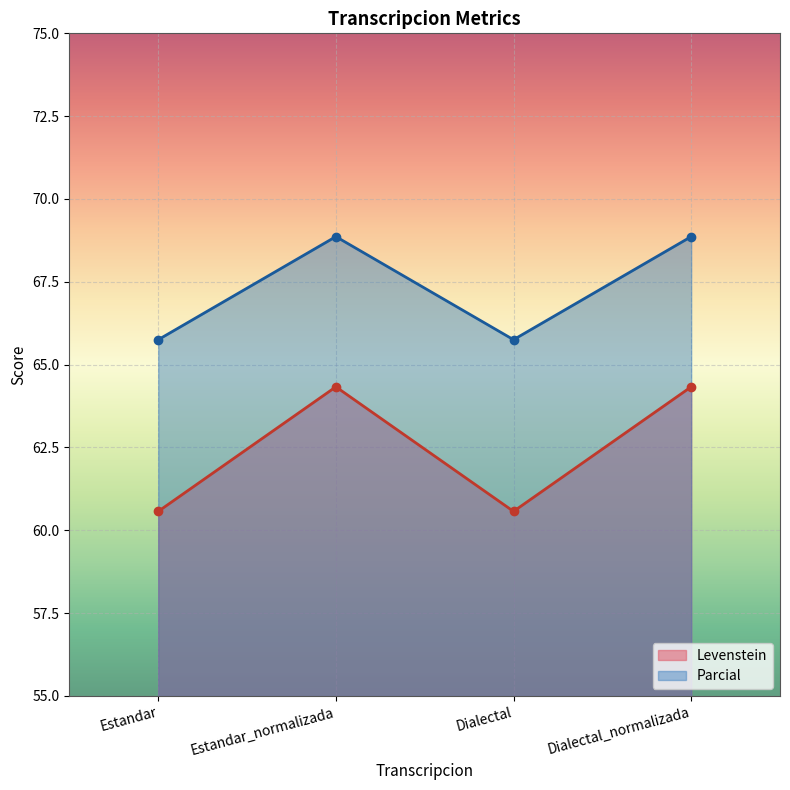

At which label is Parcial closest to 67?

Estandar